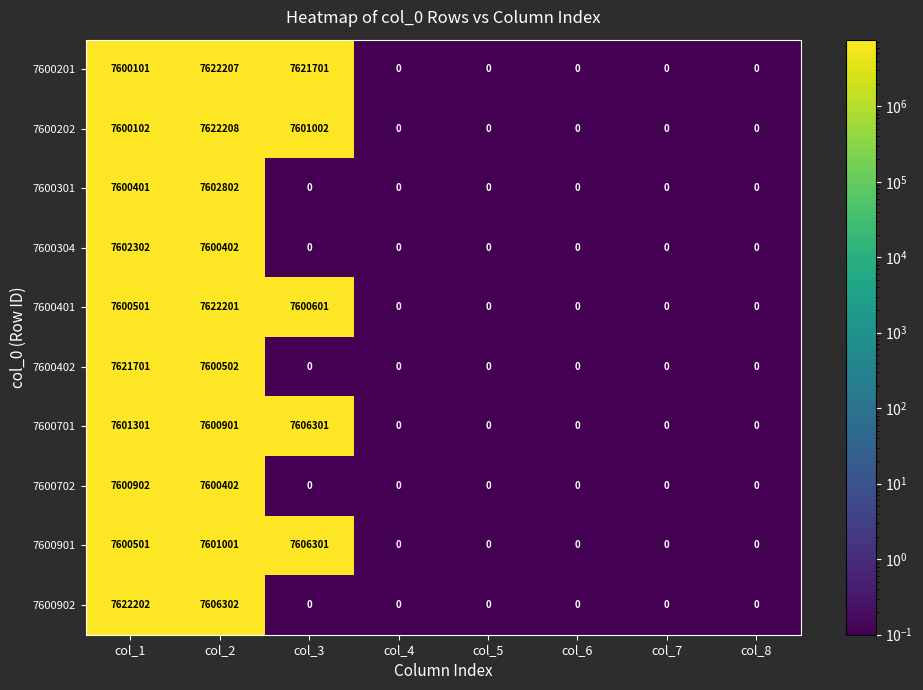

At which label is 7600902 closest to 3811101?

col_2